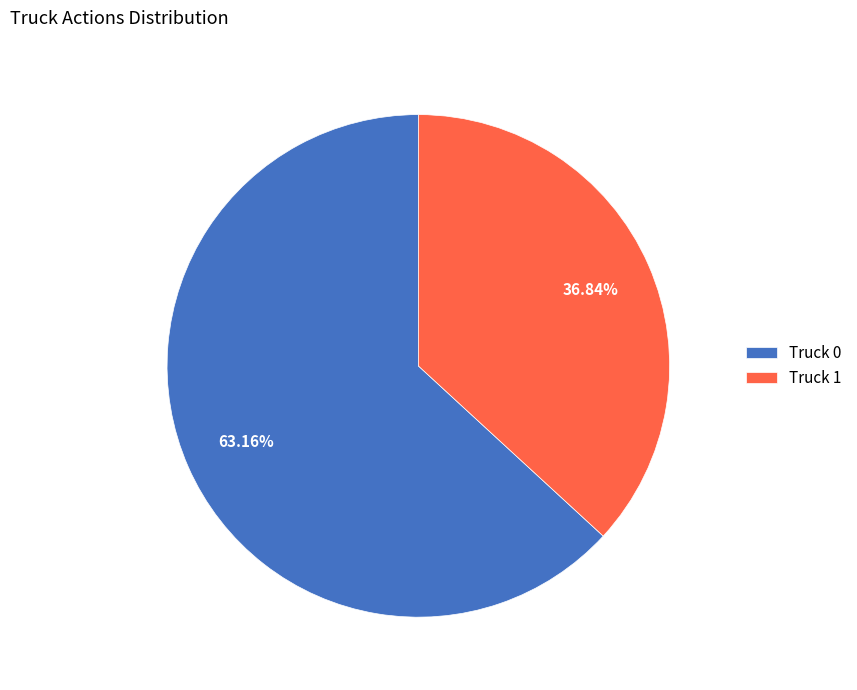

To the nearest percent, what is the average slice percentage?

50%